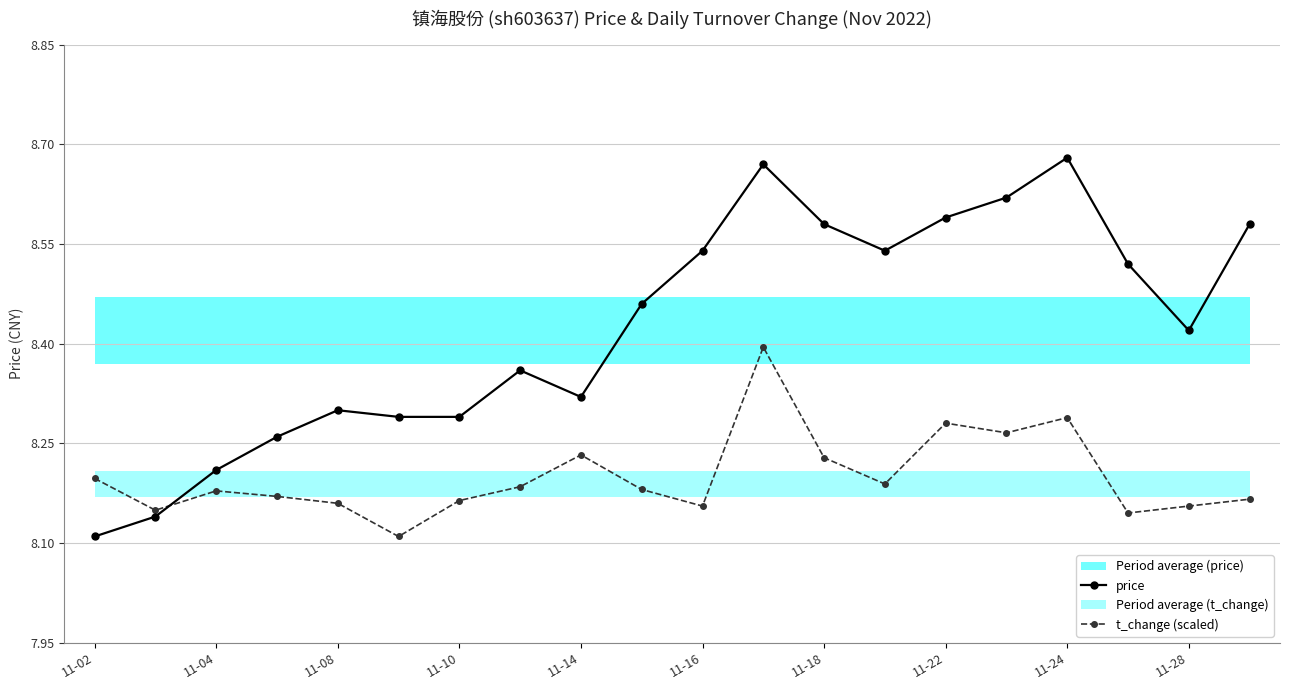

How many interior local valleys does the price series have?

3